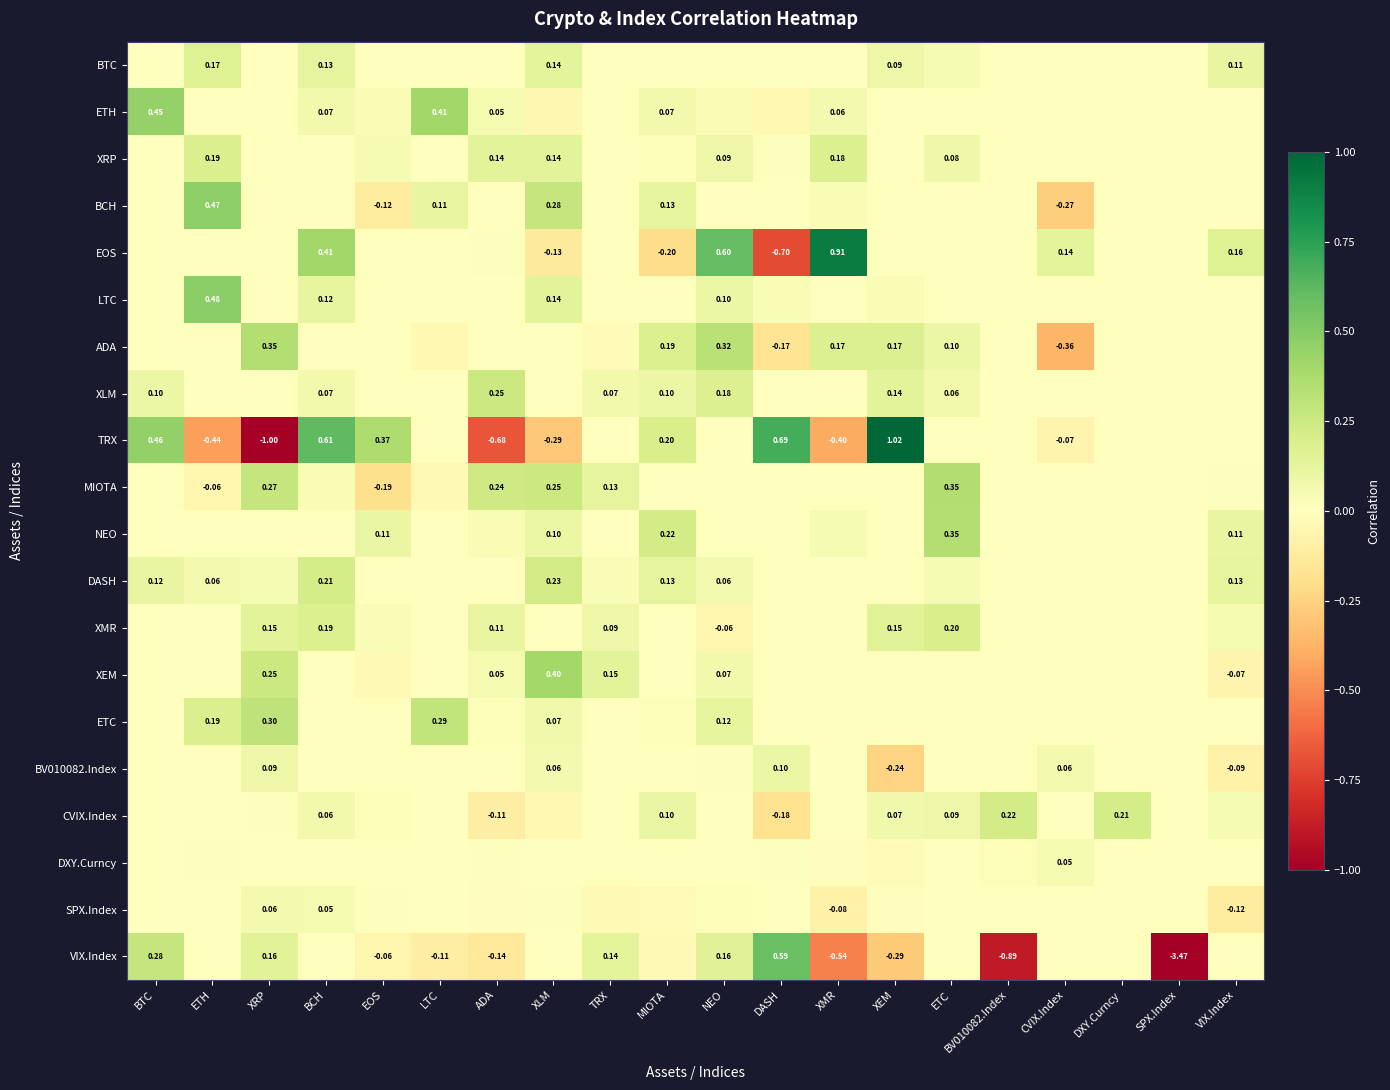

Is the value of XLM at MIOTA greater than the value of VIX.Index at DASH?

No